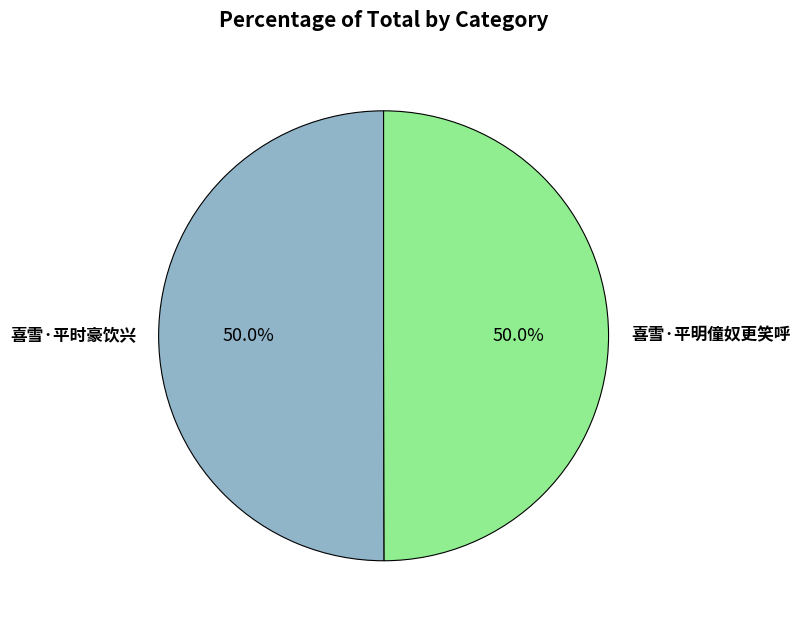

Approximately how many times larger is the value at 喜雪·平明僮奴更笑呼 compared to 喜雪·平时豪饮兴?

1.0